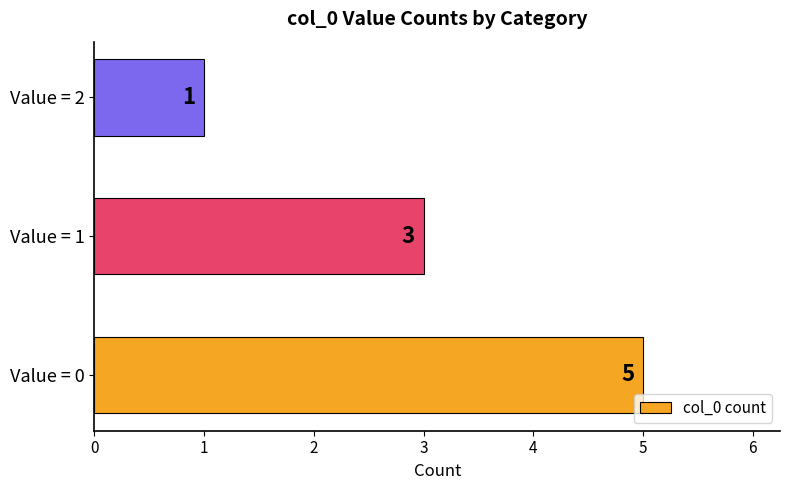

What is the sum of all values?

9